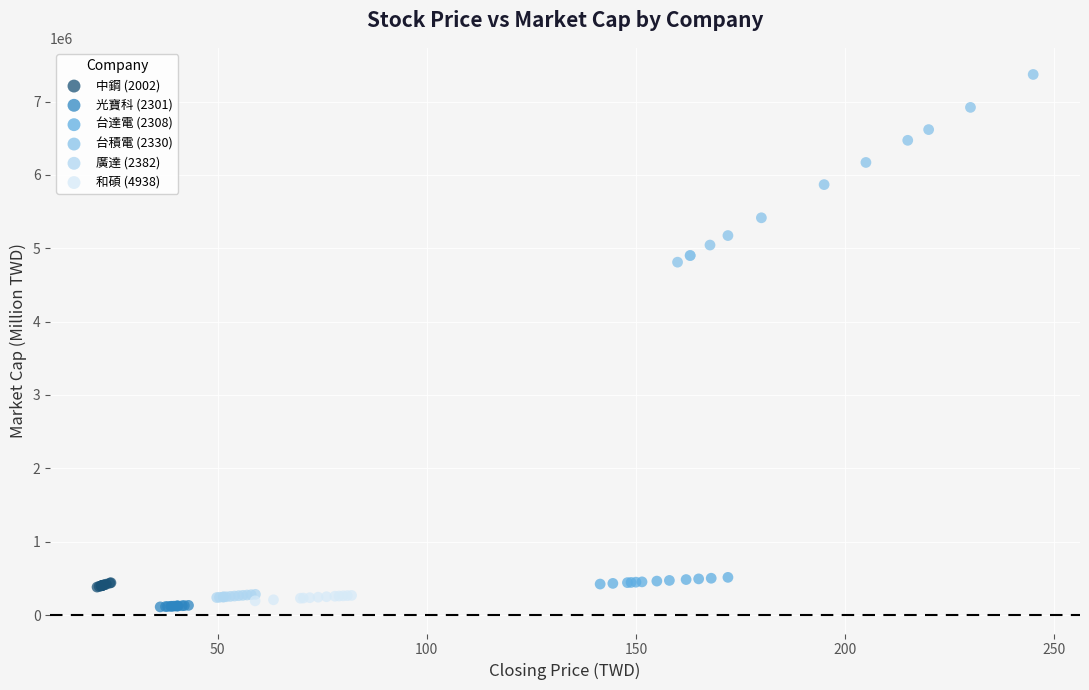

What are all the series names shown in the legend?

中鋼 (2002), 光寶科 (2301), 台達電 (2308), 台積電 (2330), 廣達 (2382), 和碩 (4938)